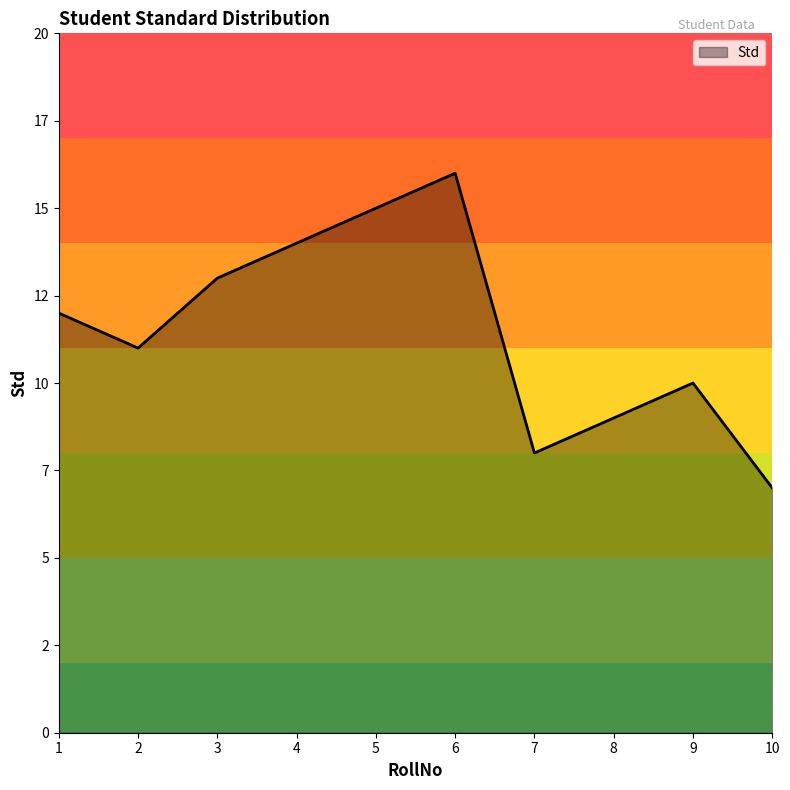

What is the minimum value shown in the chart?

7